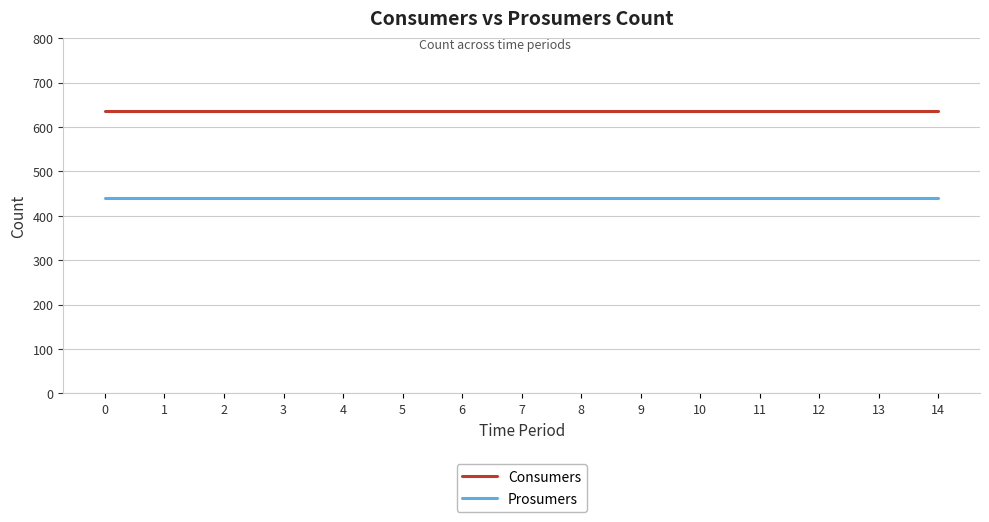

True or false: Consumers and Prosumers intersect in this chart.

False